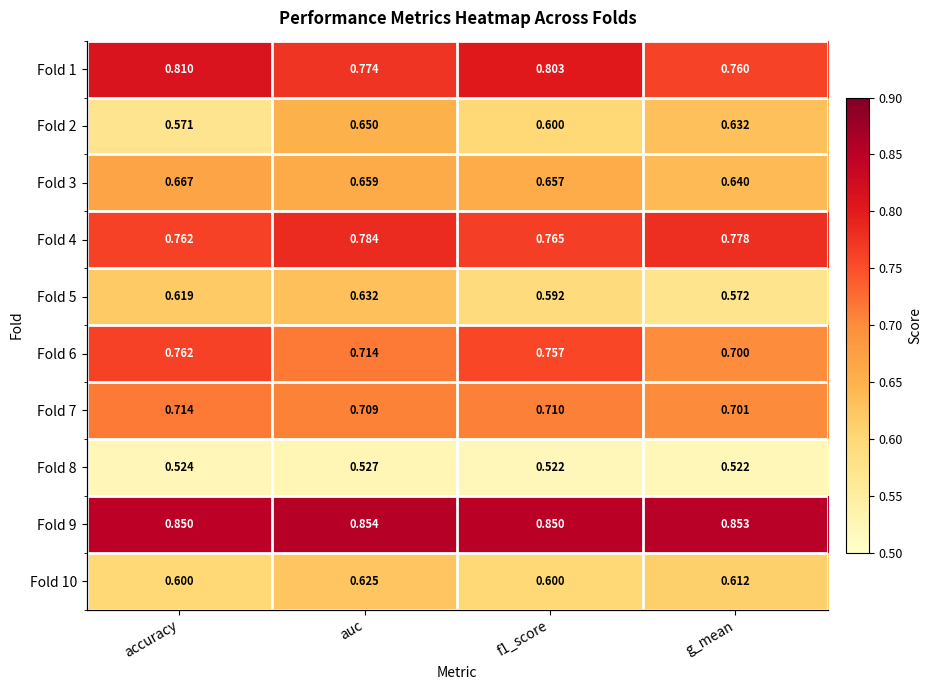

What is the average value of the Fold 7 series?

0.7